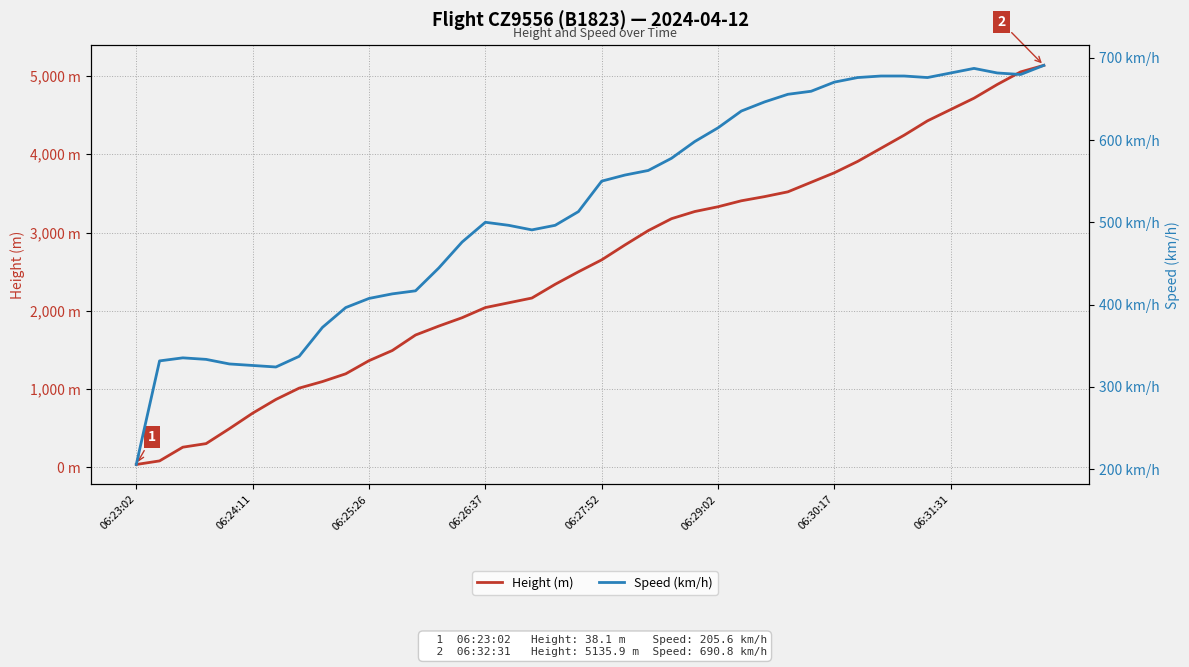

The Speed (km/h) series shows 444.5 at 13. True or false?

True